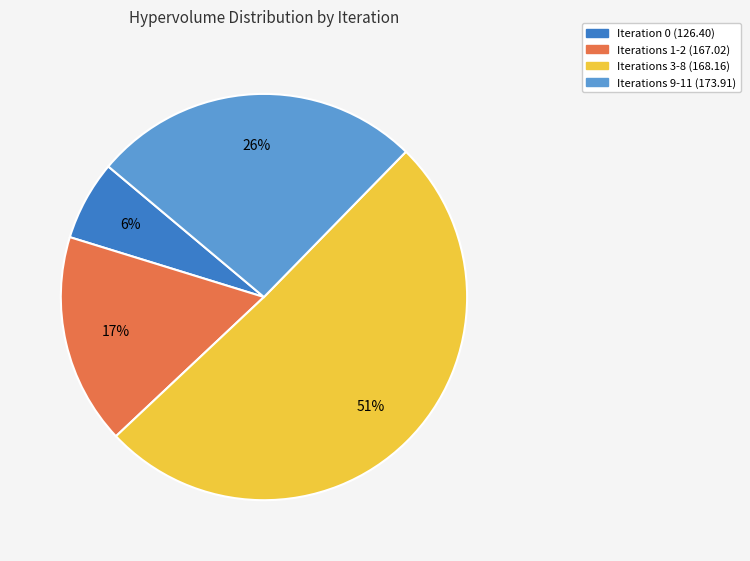

Which has a higher value, Iterations 3-8 (168.16) or Iterations 9-11 (173.91)?

Iterations 3-8 (168.16)